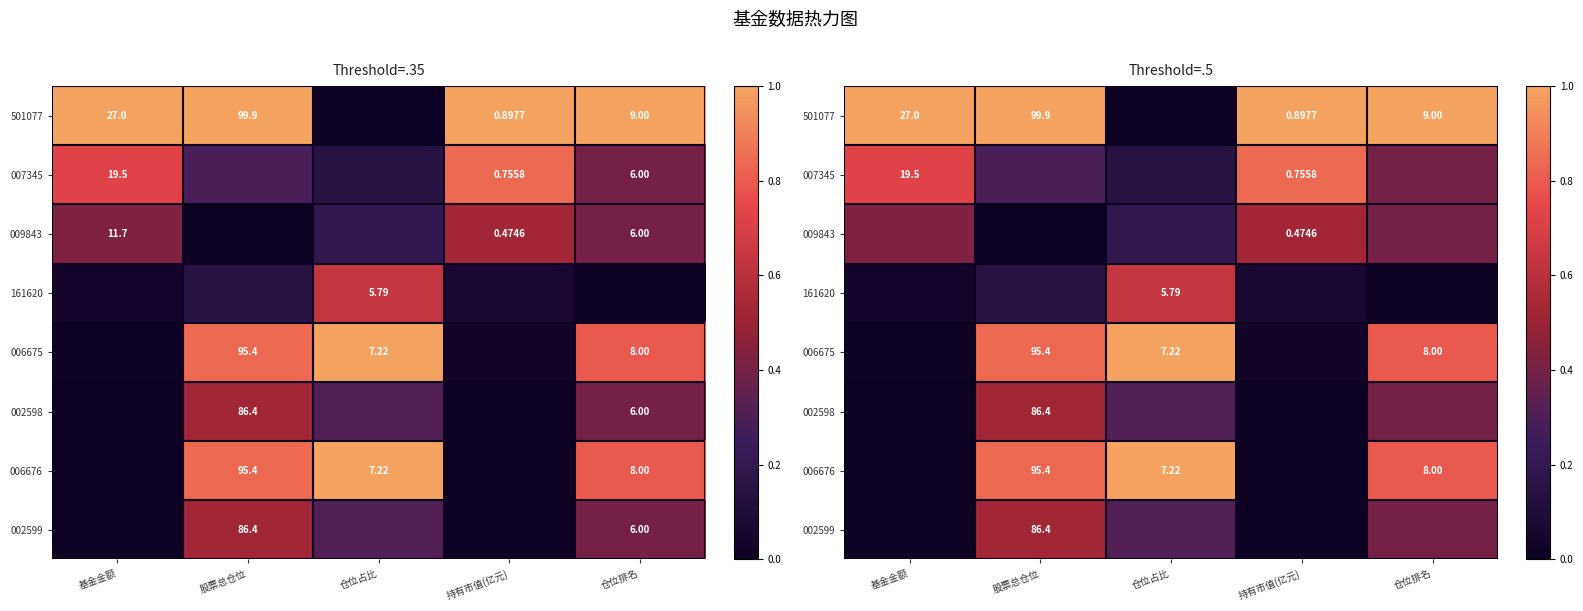

What is the spread (max minus min) of values at 持有市值(亿元)?

1.0